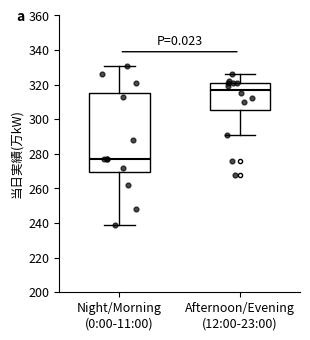

Which box's median line is the lowest?

Night/Morning (0:00-11:00)